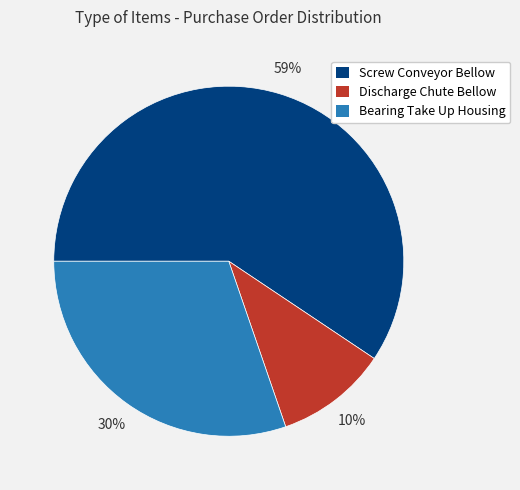

To the nearest percent, what is the difference between the largest and smallest slice percentages?

49%